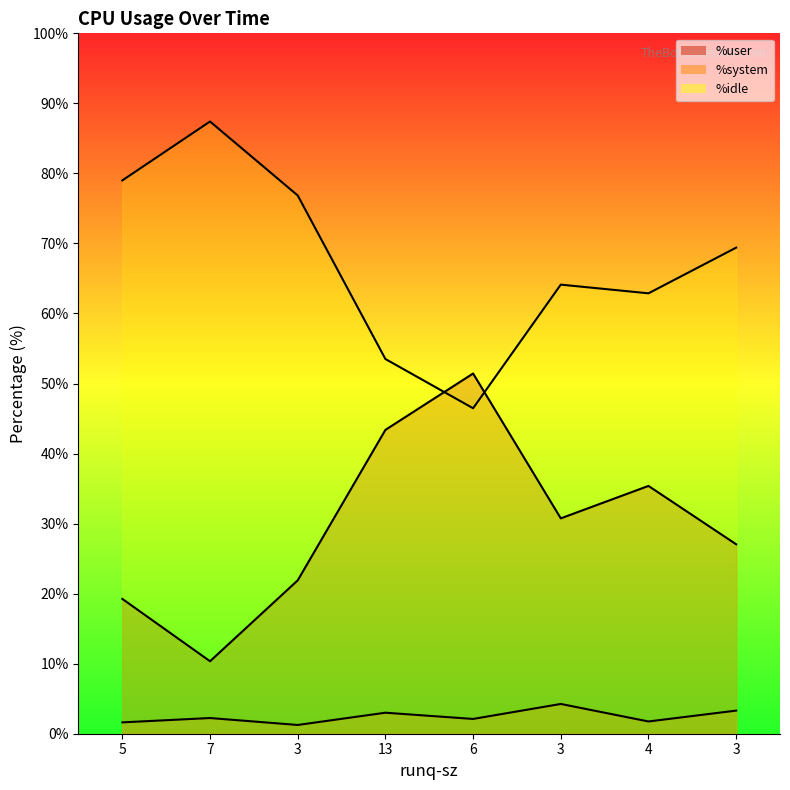

True or false: %system and %idle intersect in this chart.

False